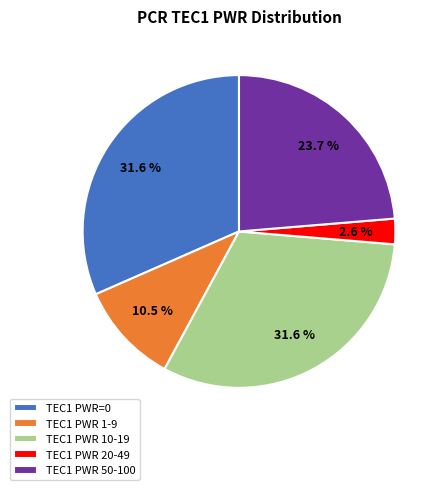

What percentage do TEC1 PWR 10-19 and TEC1 PWR 1-9 together represent?

42.1%